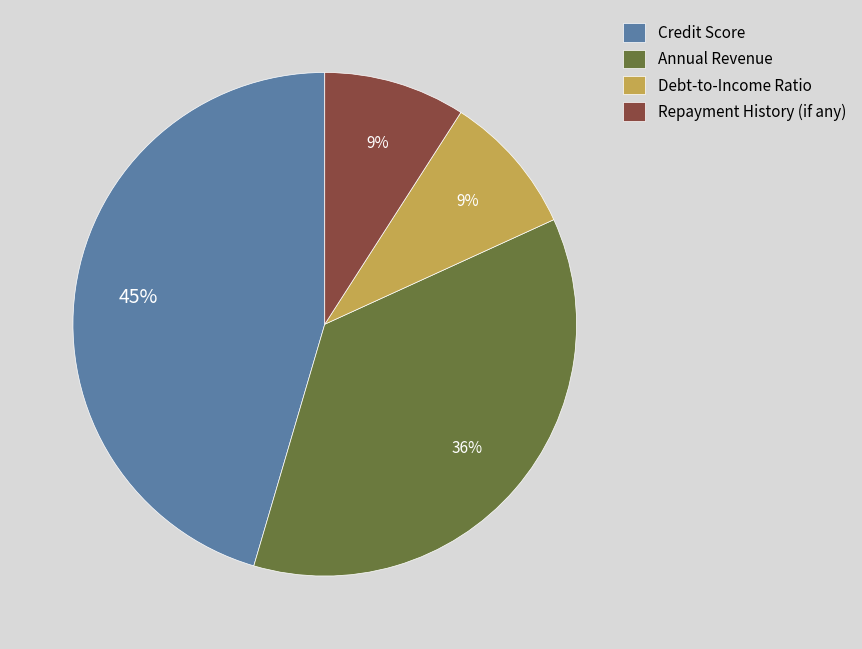

True or false: Debt-to-Income Ratio accounts for 9% of the total.

True